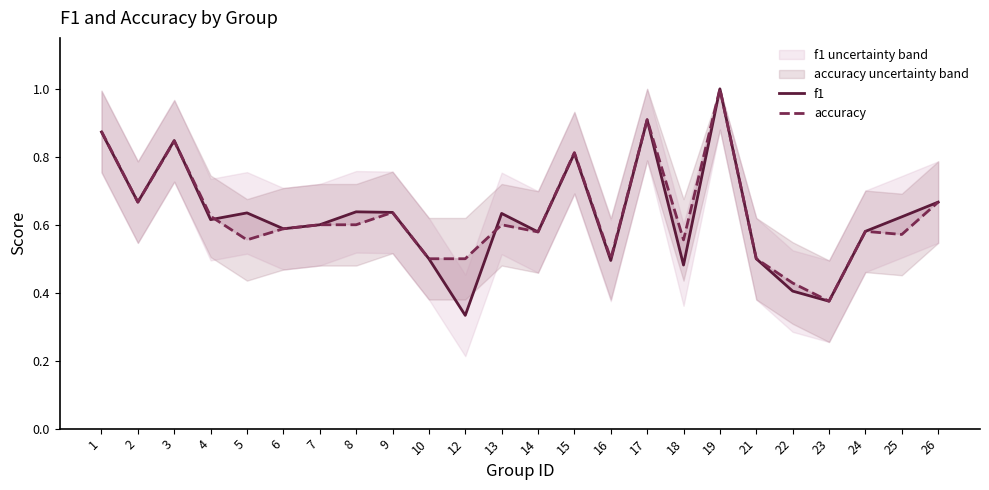

Rank the series by their maximum value, from lowest to highest.

f1, accuracy